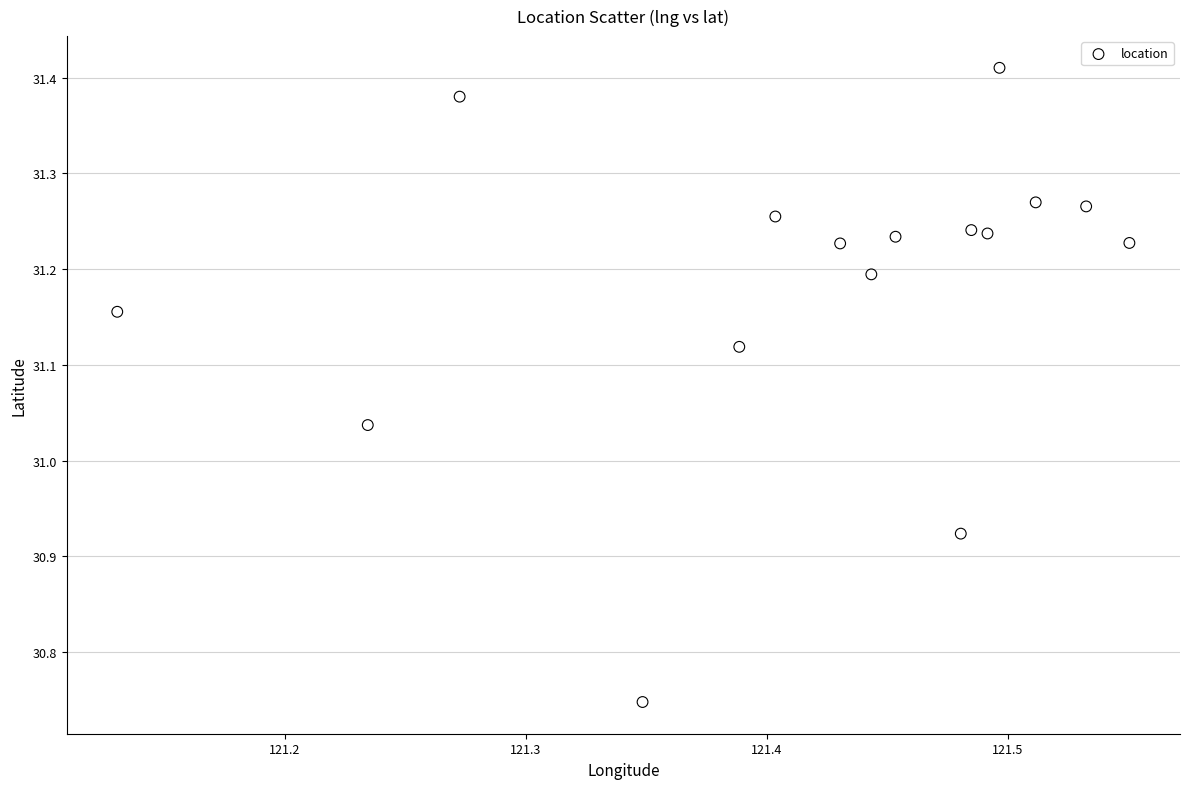

What is the range of Y values (max minus min)?

0.7